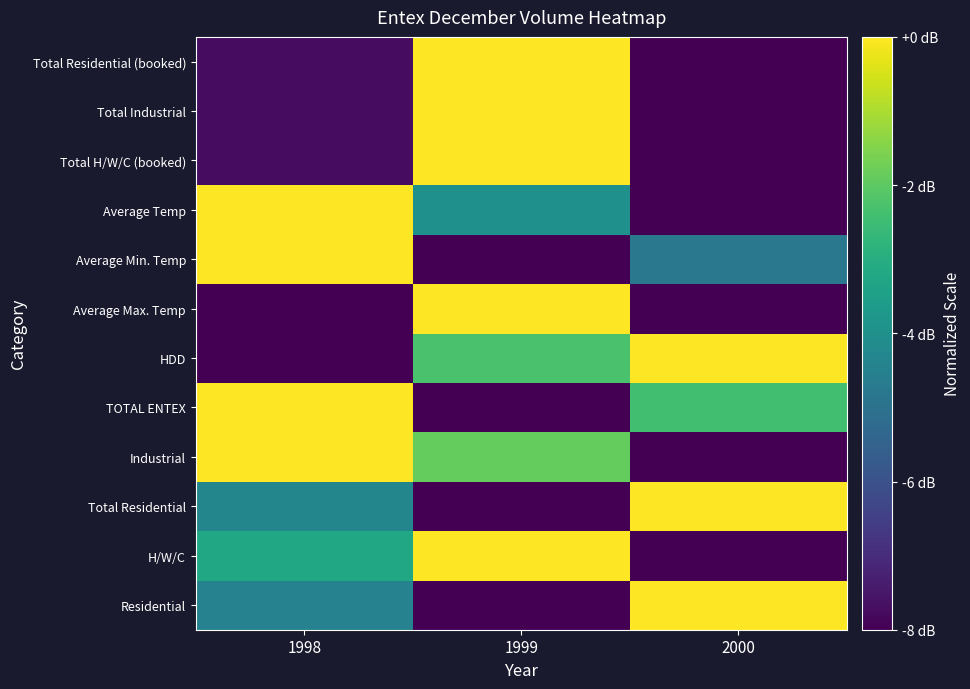

Between 1999 and 2000, which is larger?

2000